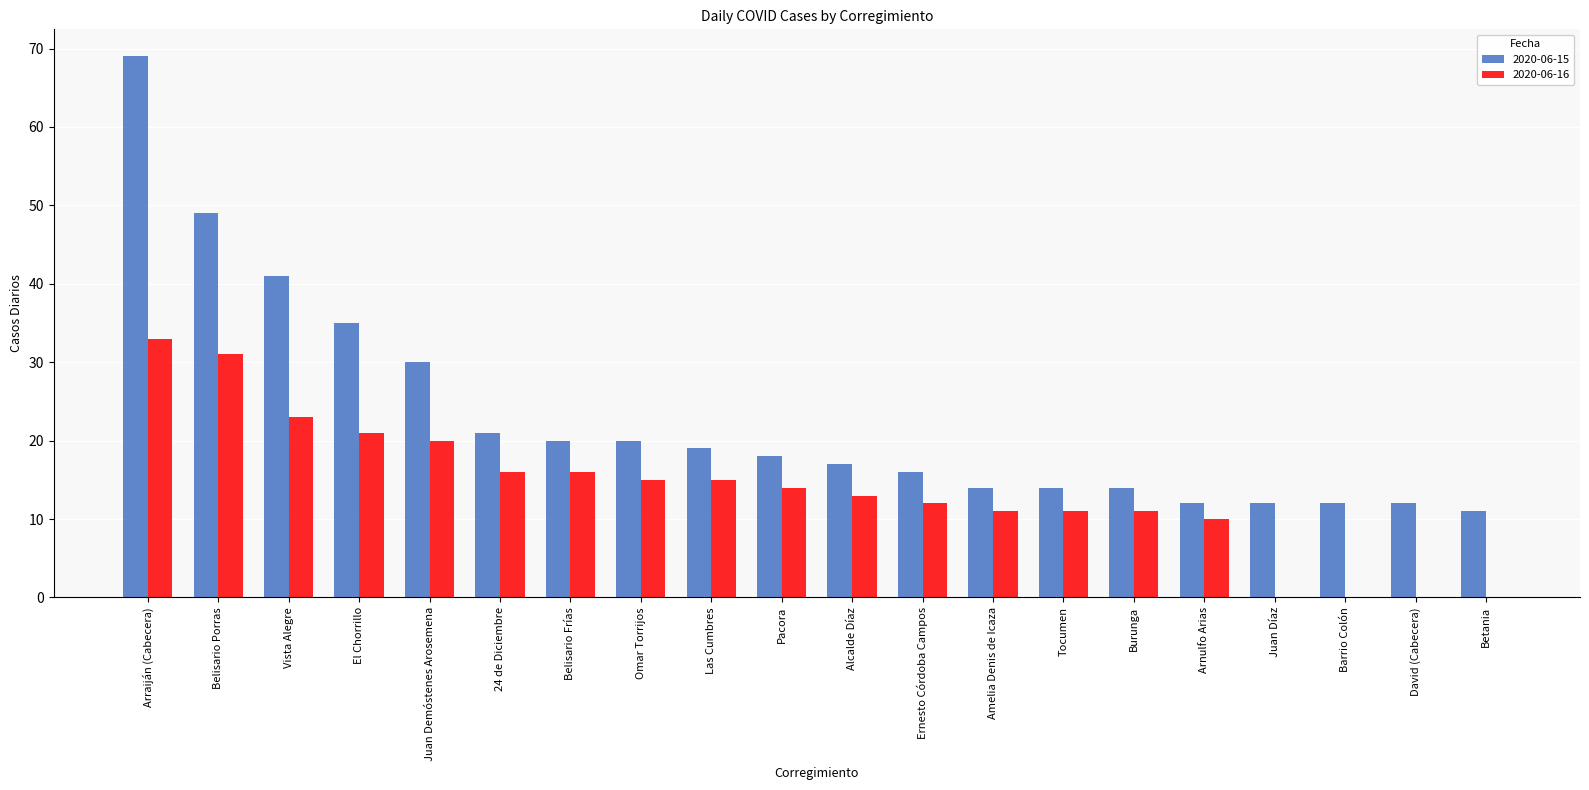

Reading left to right, extract all data points from this chart.

2020-06-15: 69	49	41	35	30	21	20	20	19	18	17	16	14	14	14	12	12	12	12	11
2020-06-16: 33	31	23	21	20	16	16	15	15	14	13	12	11	11	11	10	0	0	0	0